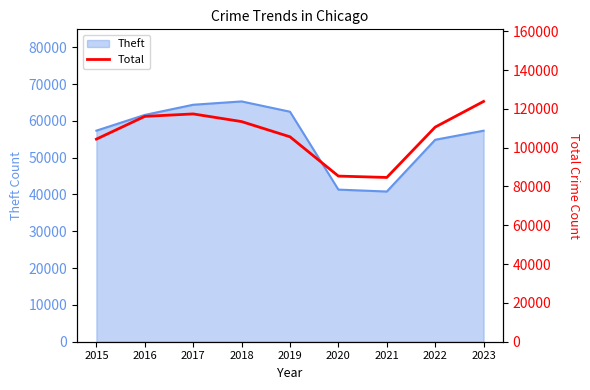

True or false: Theft has a value of 20159 at 2022.

False